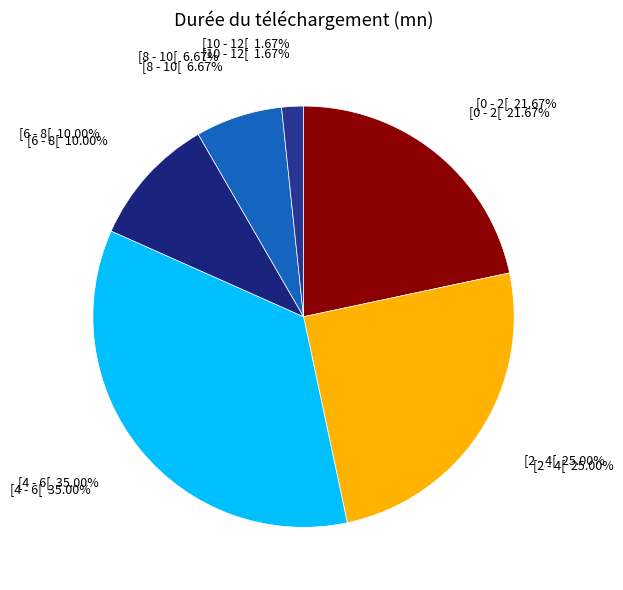

Do [2 - 4[ and [10 - 12[ together represent more than half of the pie?

No